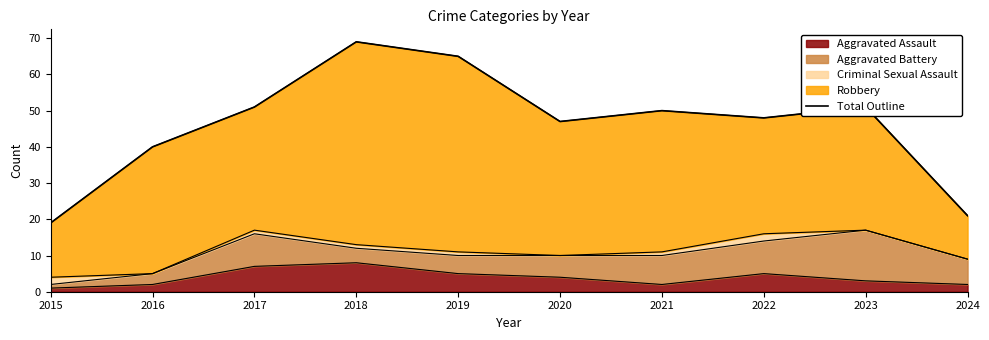

Is it true that the value at 2017 is 83?

False